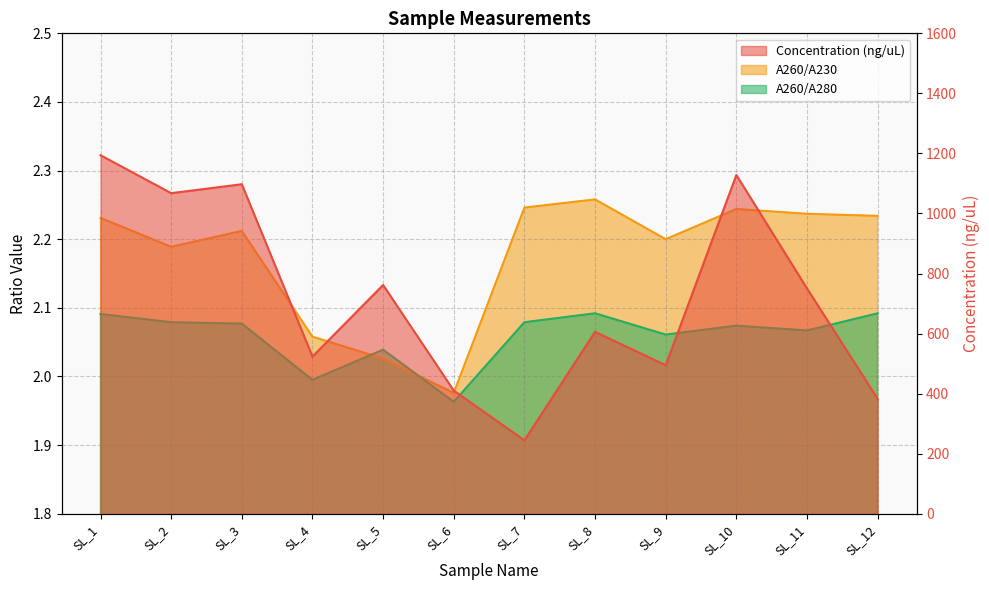

Where do A260/A280 and A260/A230 first cross each other?

SL_4 and SL_5